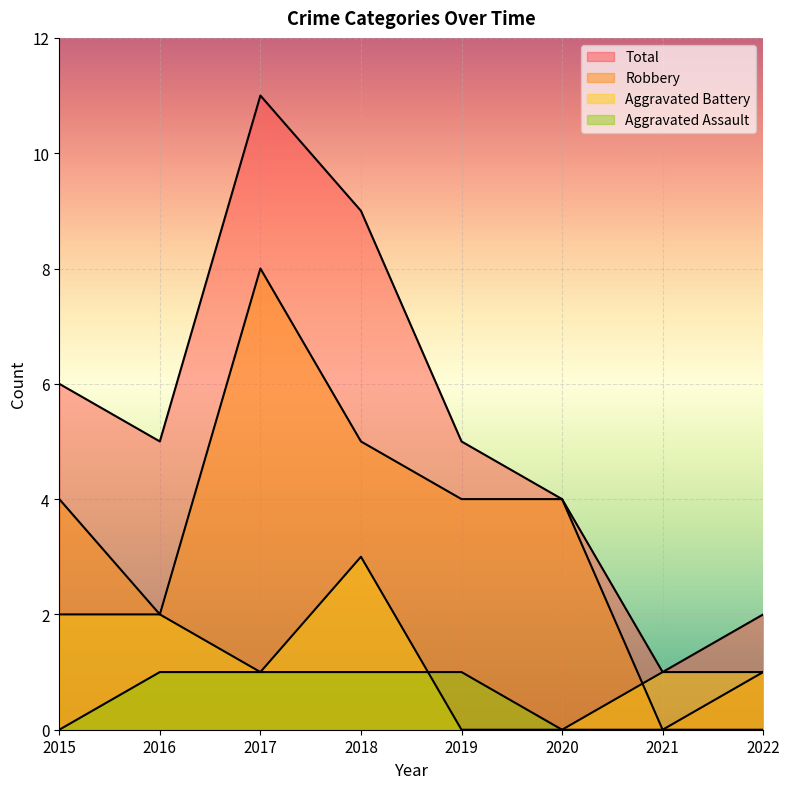

At which label does Aggravated Battery first exceed 1?

2015